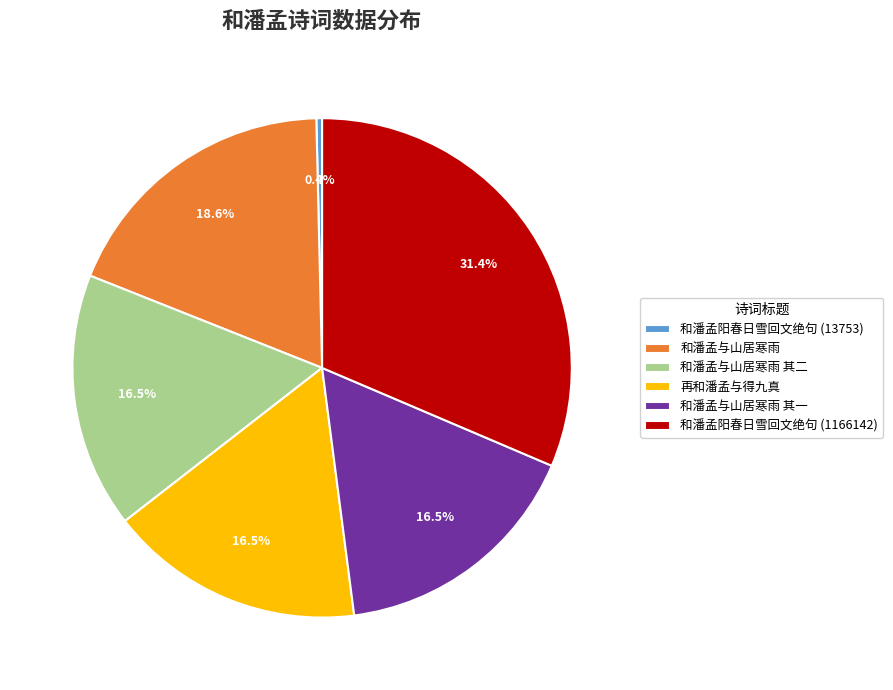

Which slice is the largest?

和潘孟阳春日雪回文绝句 (1166142)